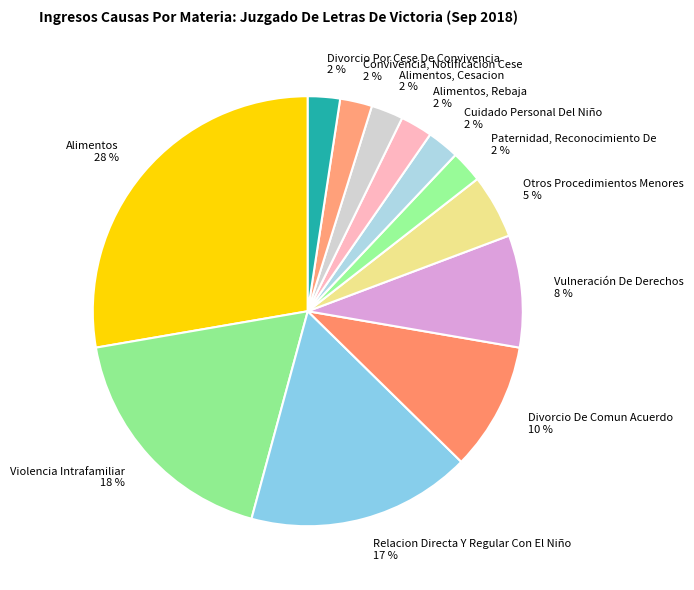

What percentage is the Divorcio De Comun Acuerdo 10 % slice, to the nearest percent?

10%